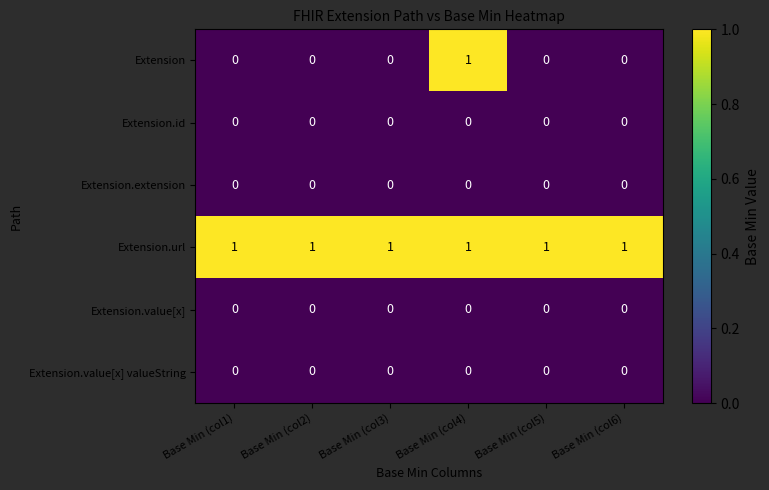

Which series has the largest total across all categories?

Extension.url